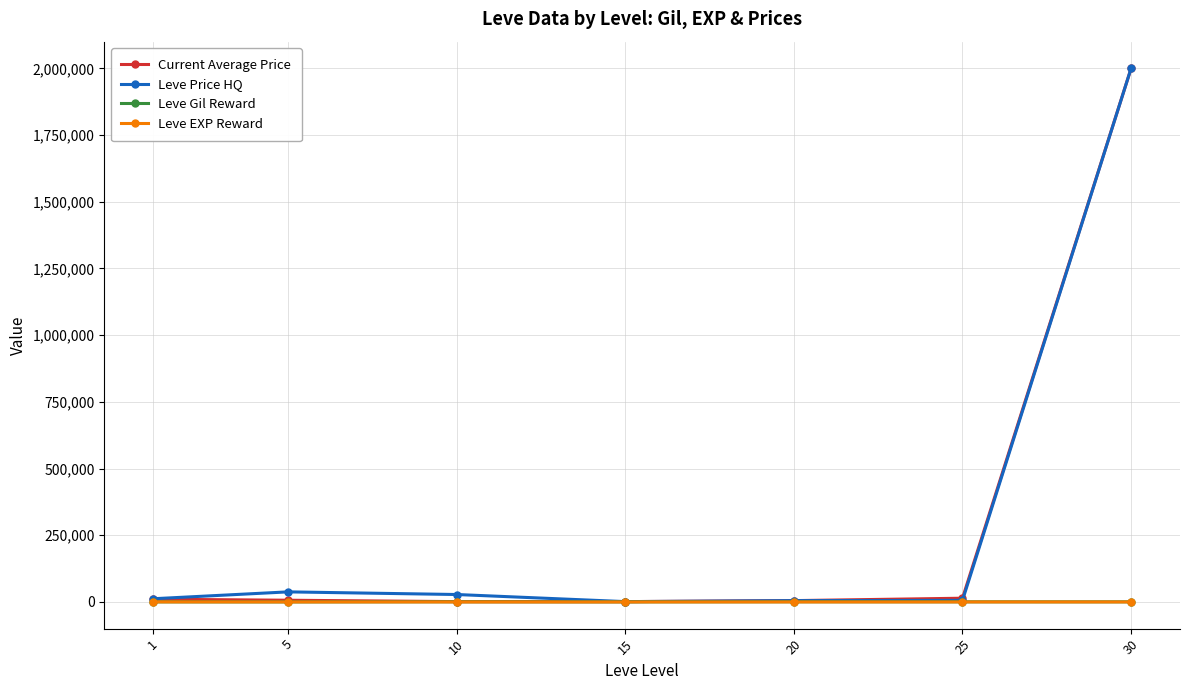

What is the maximum value for Current Average Price?

2000000.0